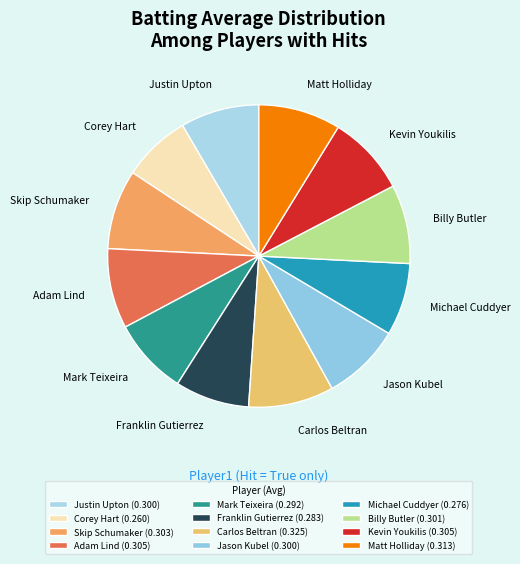

Do Michael Cuddyer and Kevin Youkilis together represent more than half of the pie?

No